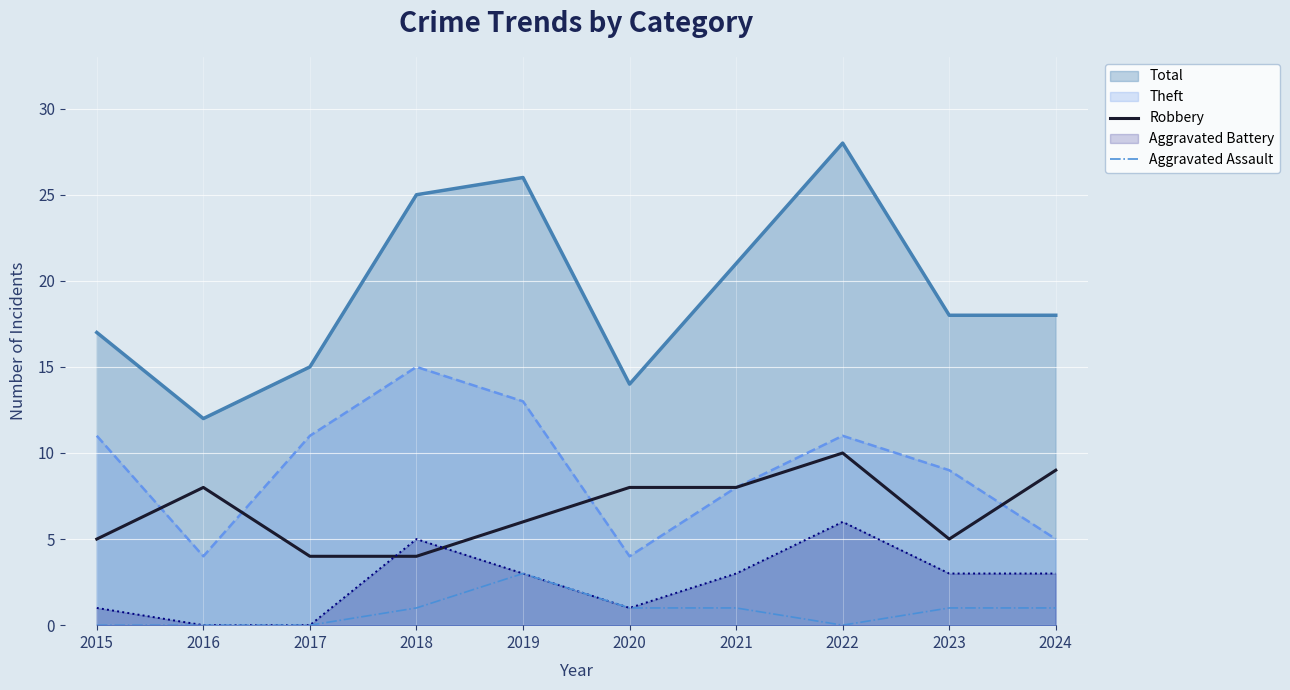

List the series in order of their peak value, highest first.

Total, Theft, Robbery, Aggravated Battery, Aggravated Assault